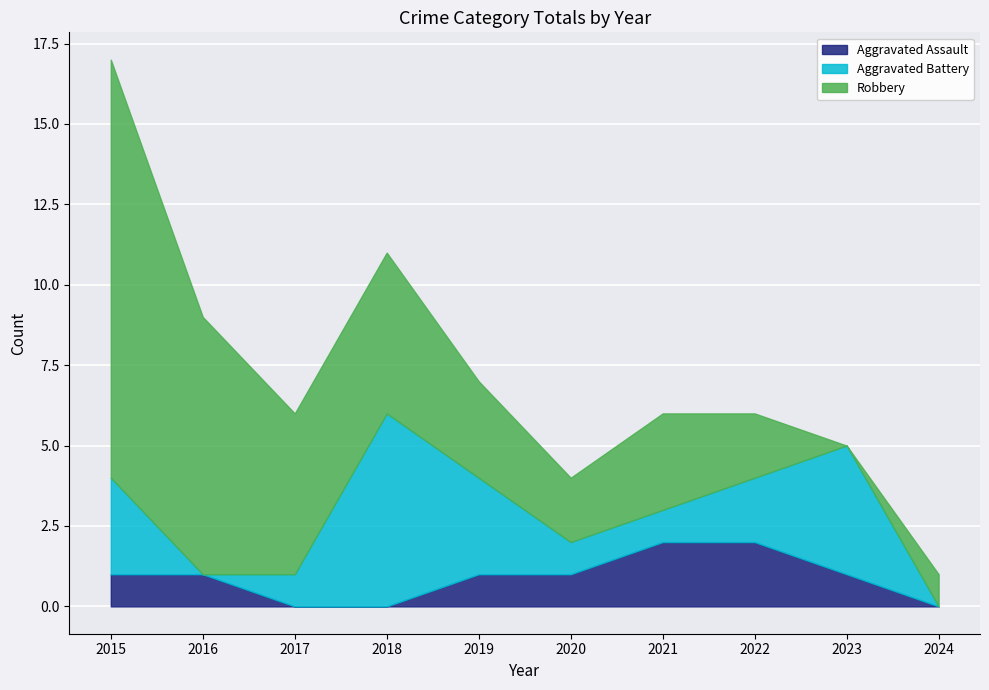

What value does the Aggravated Assault series have at 2022?

2